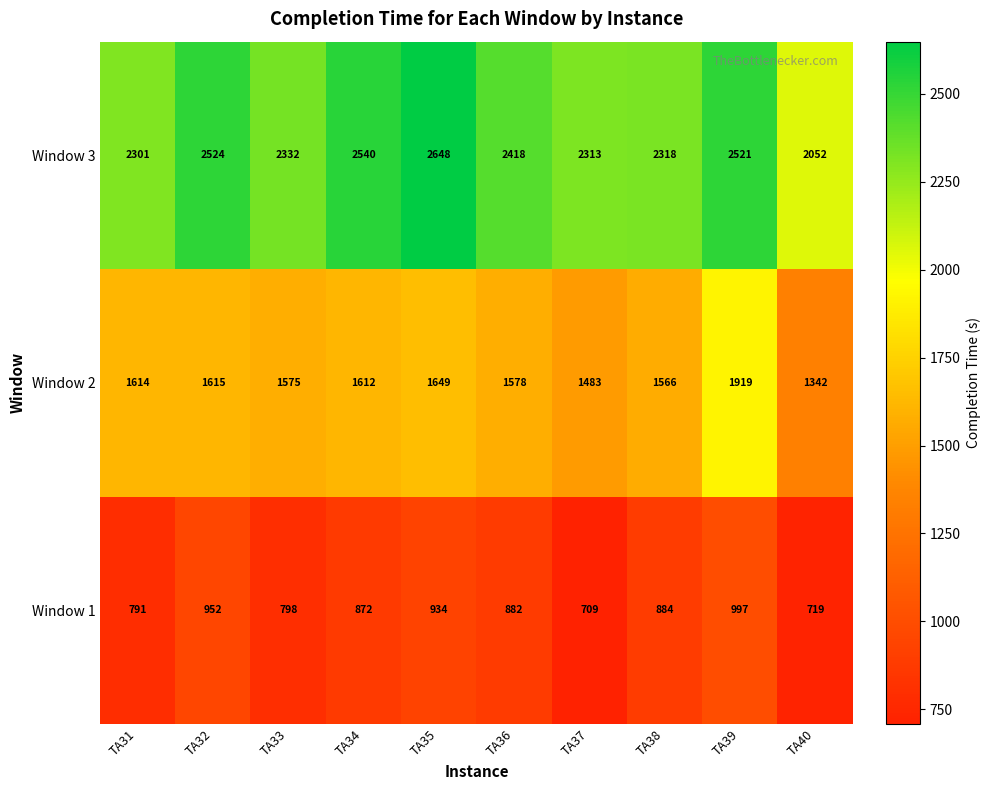

Reading left to right, extract all data points from this chart.

Window 3: 2301	2524	2332	2540	2648	2418	2313	2318	2521	2052
Window 2: 1614	1615	1575	1612	1649	1578	1483	1566	1919	1342
Window 1: 791	952	798	872	934	882	709	884	997	719